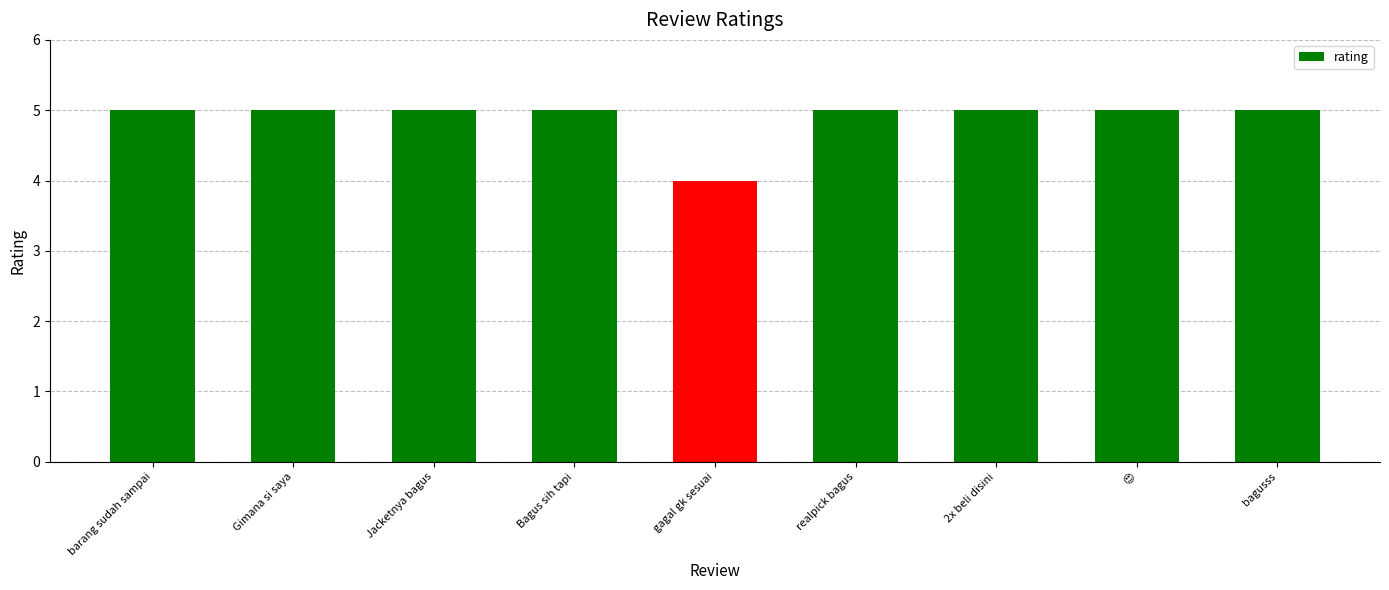

The chart shows a value of 5 at Gimana si saya. True or false?

True